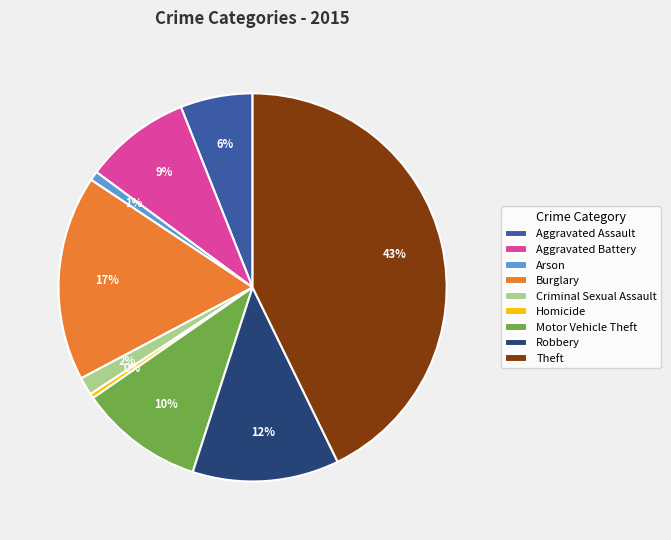

True or false: Theft accounts for 43% of the total.

True